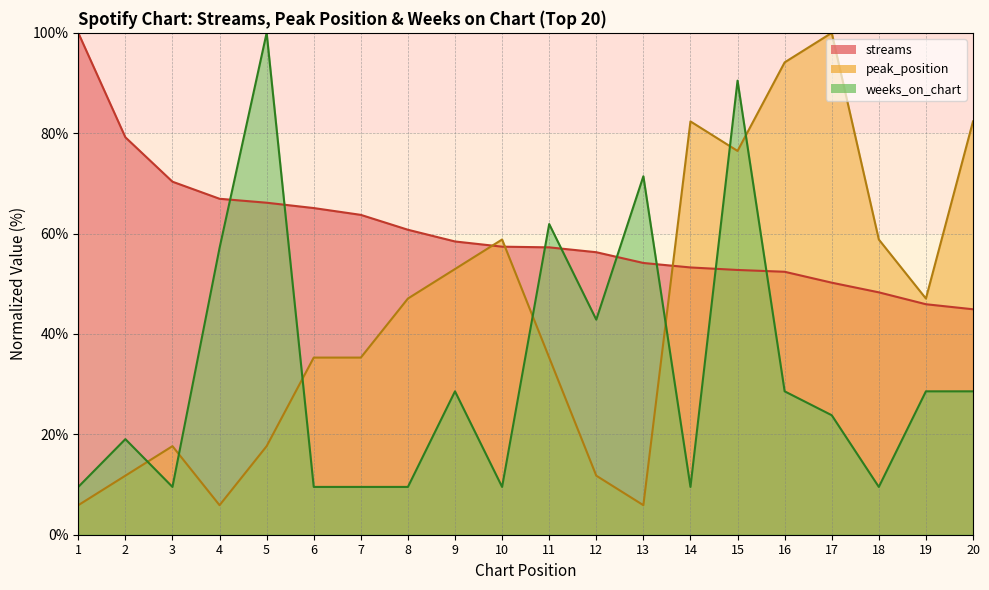

True or false: weeks_on_chart has a value of 9.5 at 18.

True